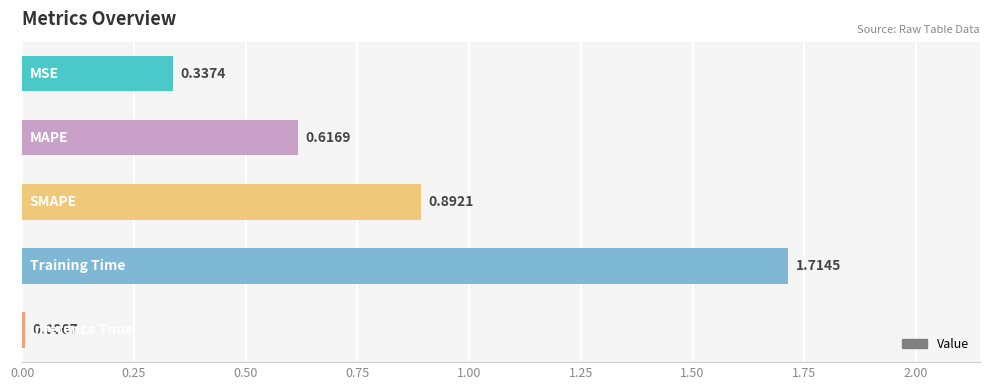

What is the sum of all values?

3.6